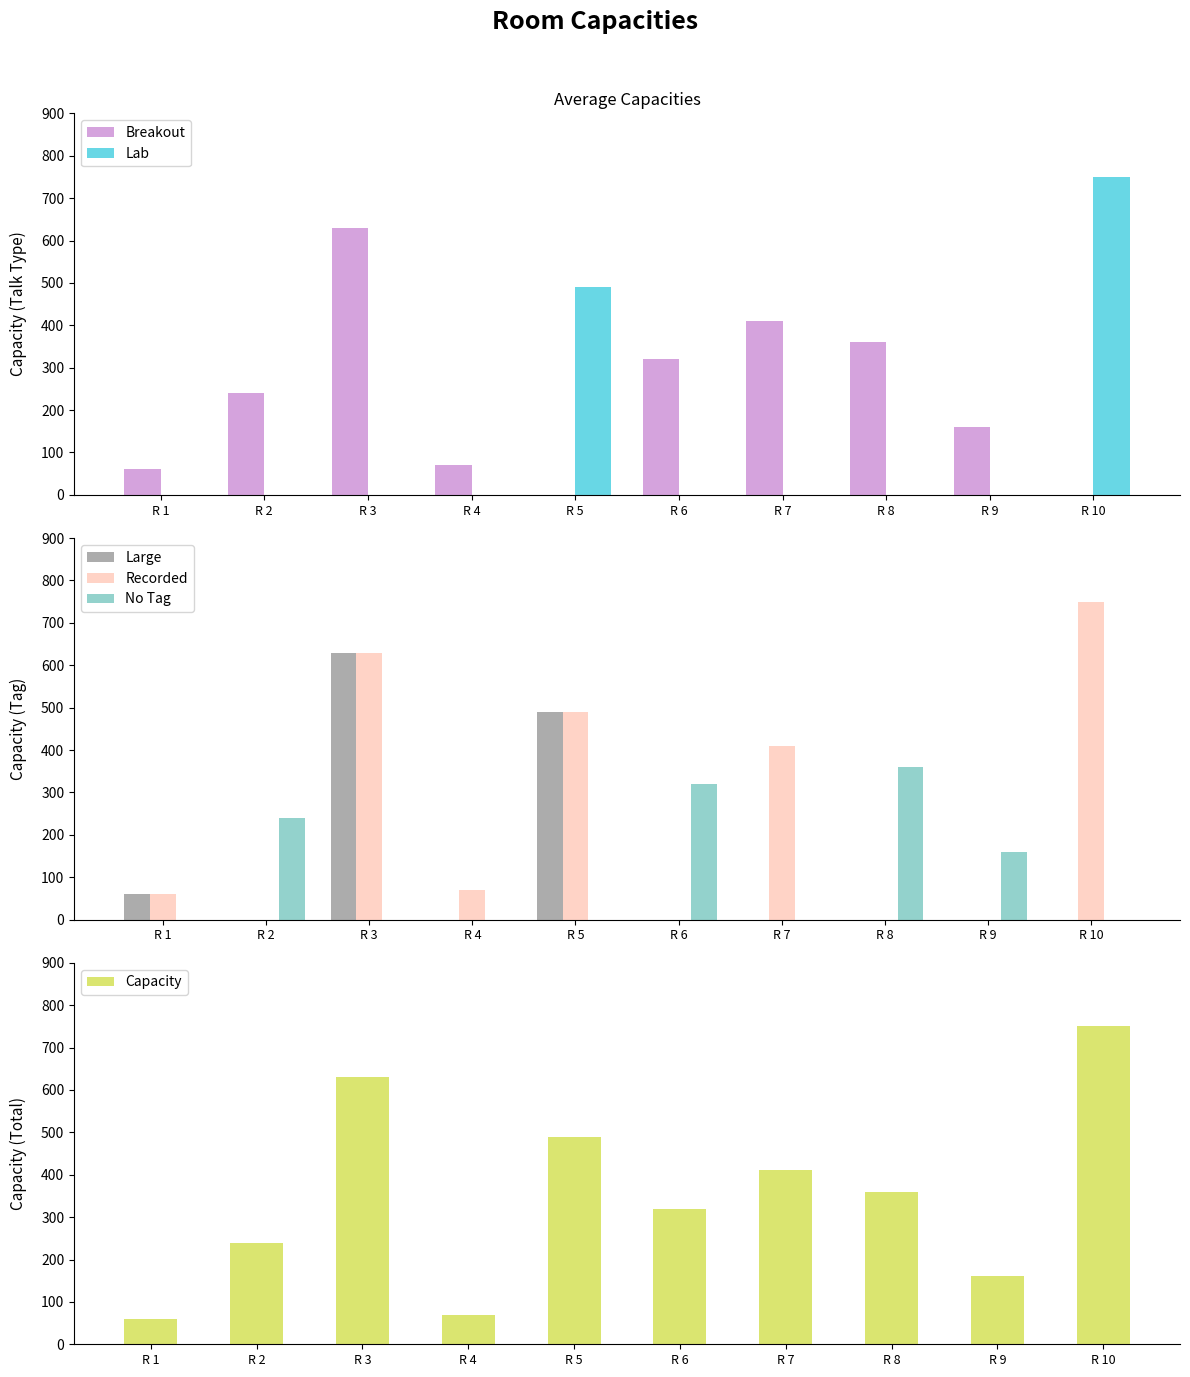

What are all the series names shown in the legend?

Breakout, Lab, Large, Recorded, No Tag, Capacity